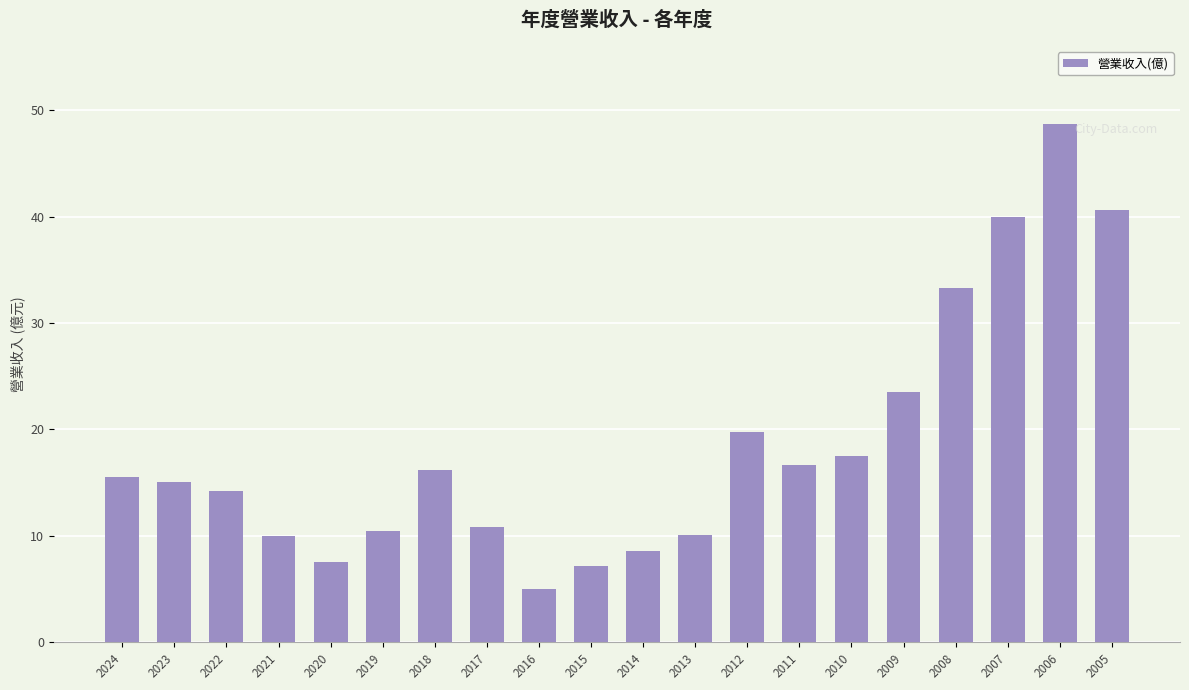

Which has a higher value, 2011 or 2019?

2011